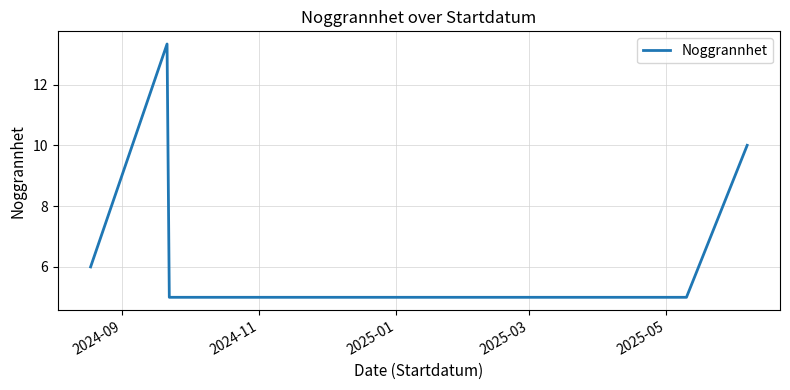

What is the difference between the second highest and minimum values?

5.0